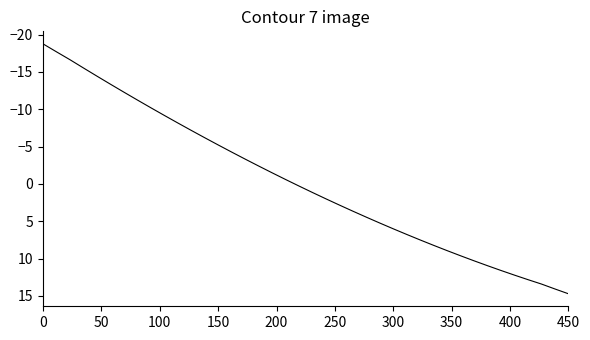

The chart shows a value of 19.5 at 450. True or false?

False